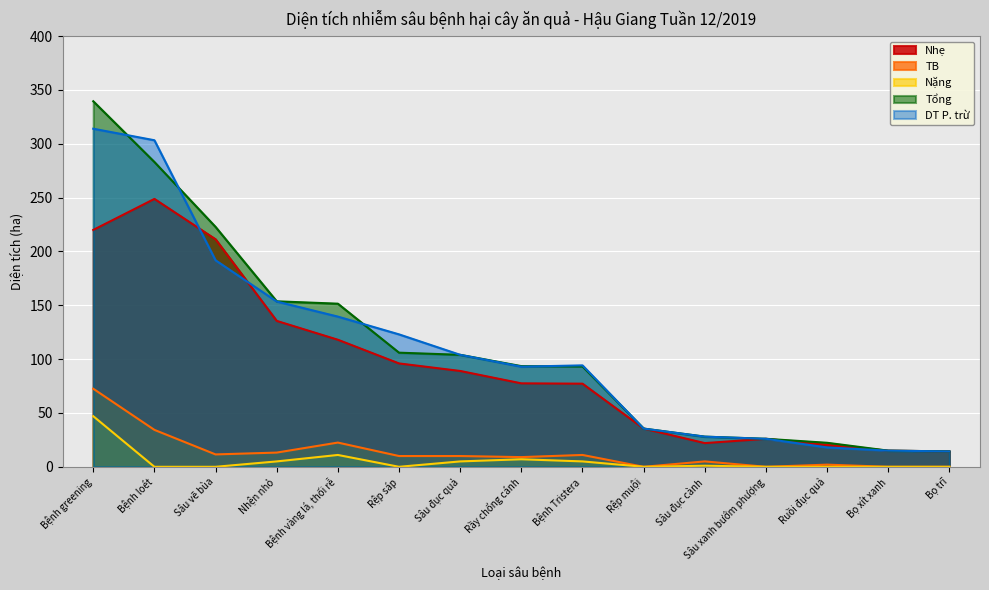

Between Sâu vẽ bùa and Bọ trĩ, which is larger?

Sâu vẽ bùa